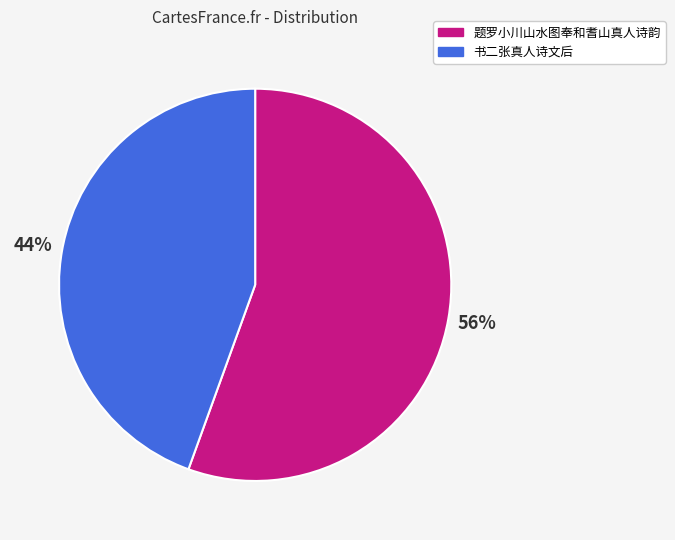

What is the ratio of the value at 书二张真人诗文后 to the value at 题罗小川山水图奉和耆山真人诗韵?

0.8